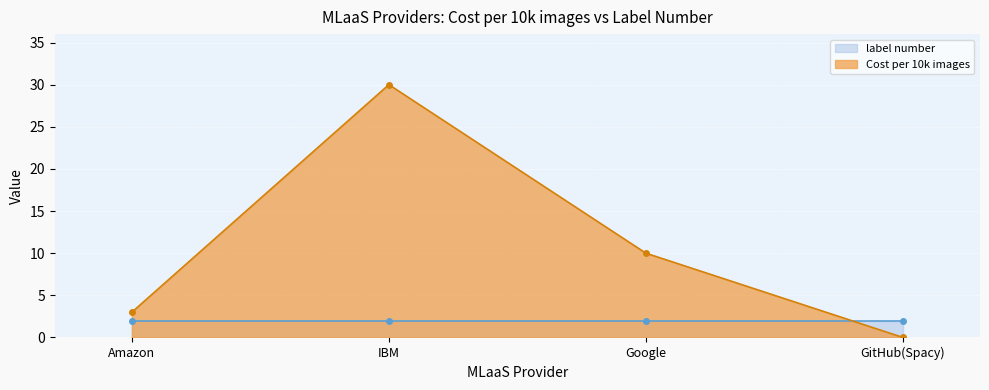

What is the value of the 1st point from the left?

3.0